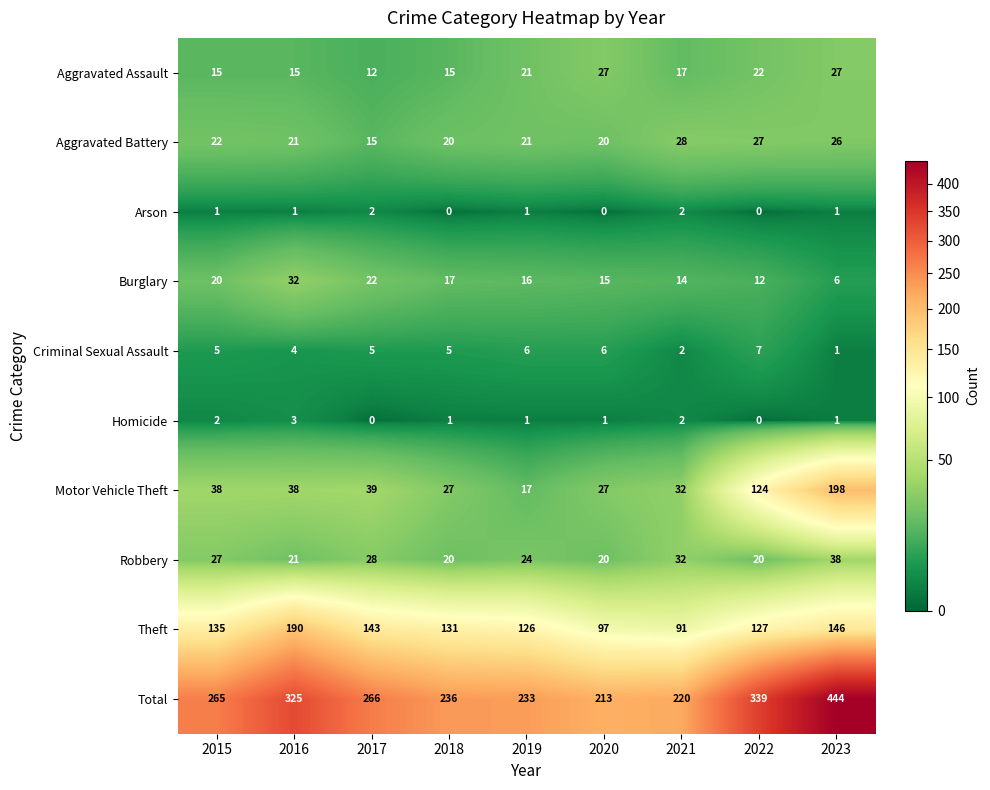

Rank the series by their maximum value, from highest to lowest.

Total, Motor Vehicle Theft, Theft, Robbery, Burglary, Aggravated Battery, Aggravated Assault, Criminal Sexual Assault, Homicide, Arson